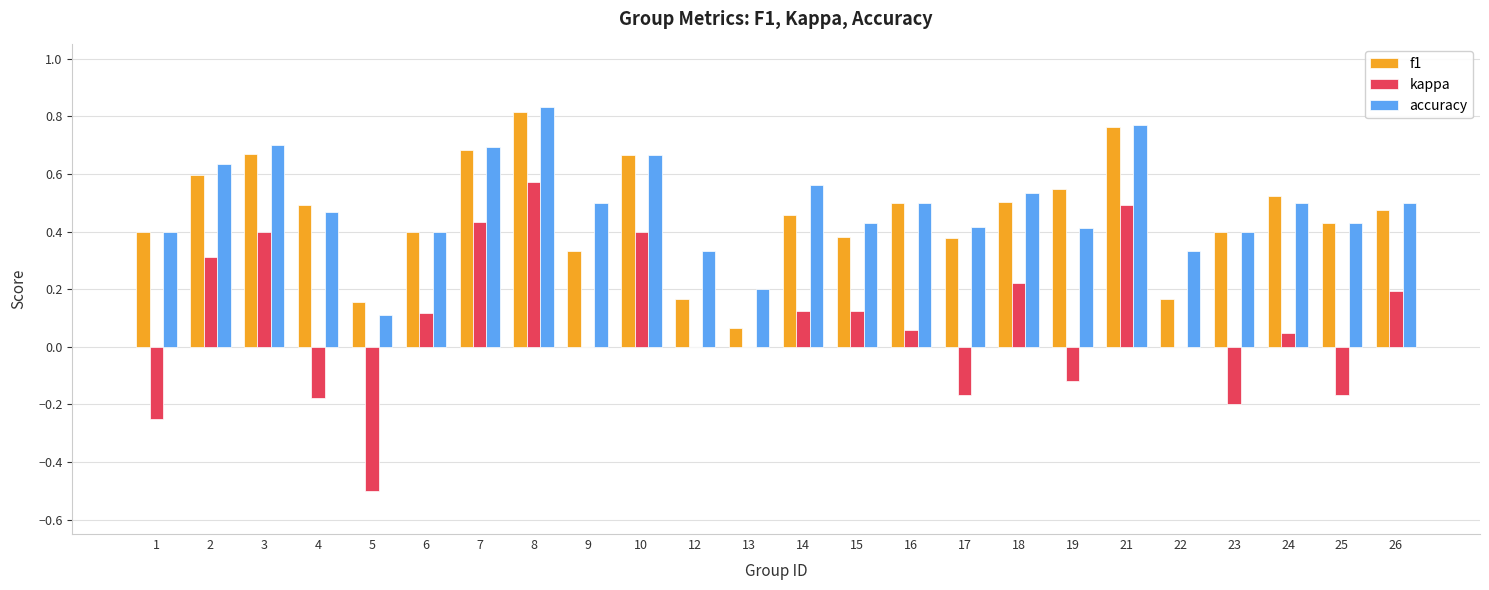

Is it true that kappa equals -0.7 at 13?

False